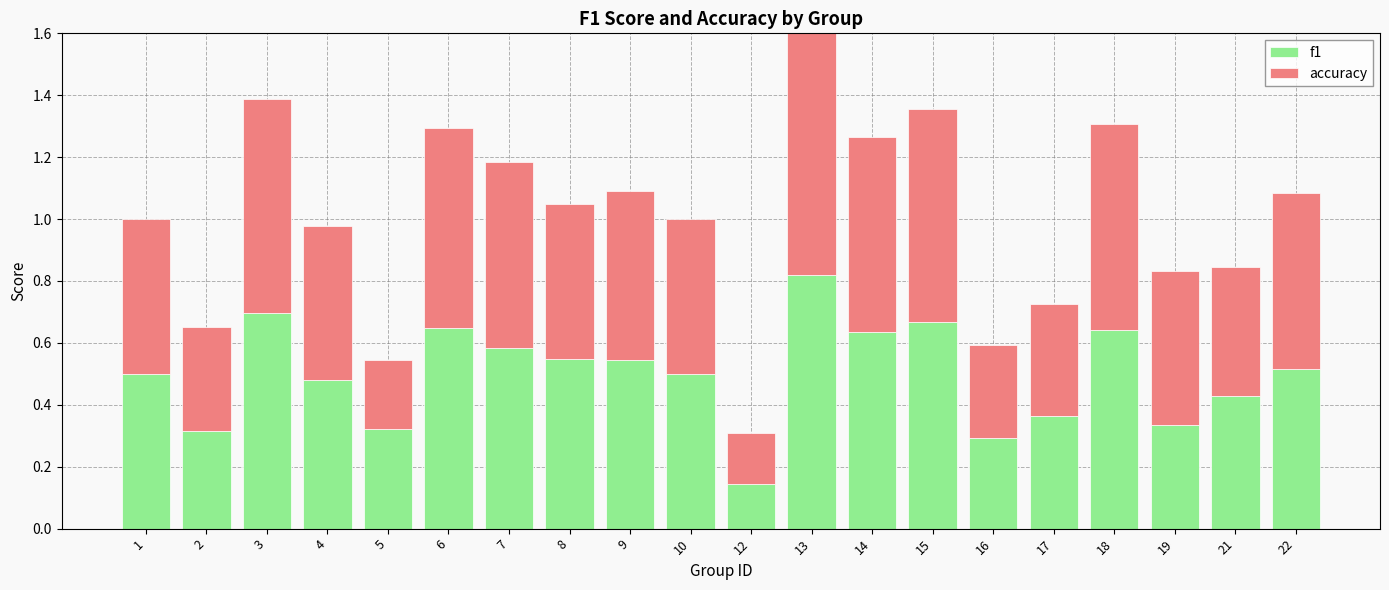

At which category is the sum across all series the highest?

13